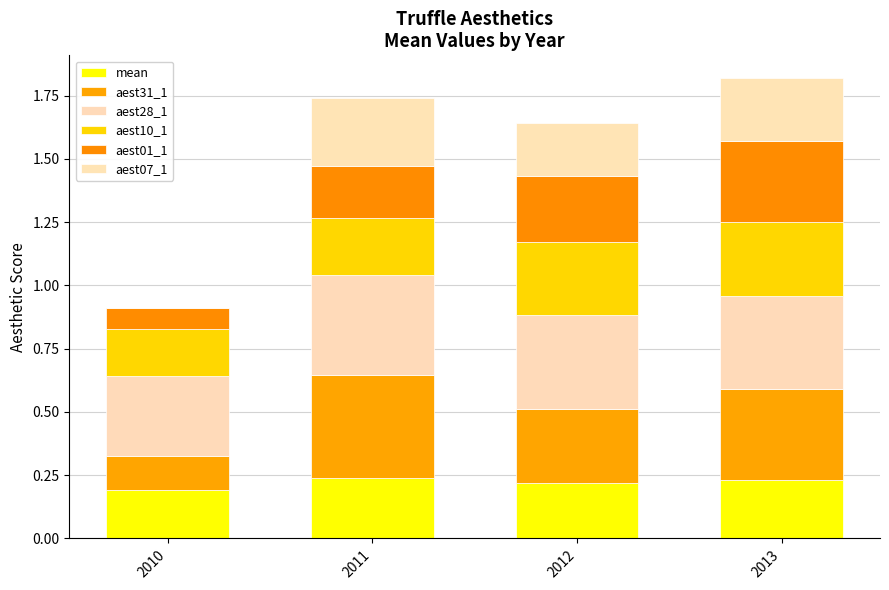

What is the difference between the maximum and minimum values in the aest31_1 series?

0.3